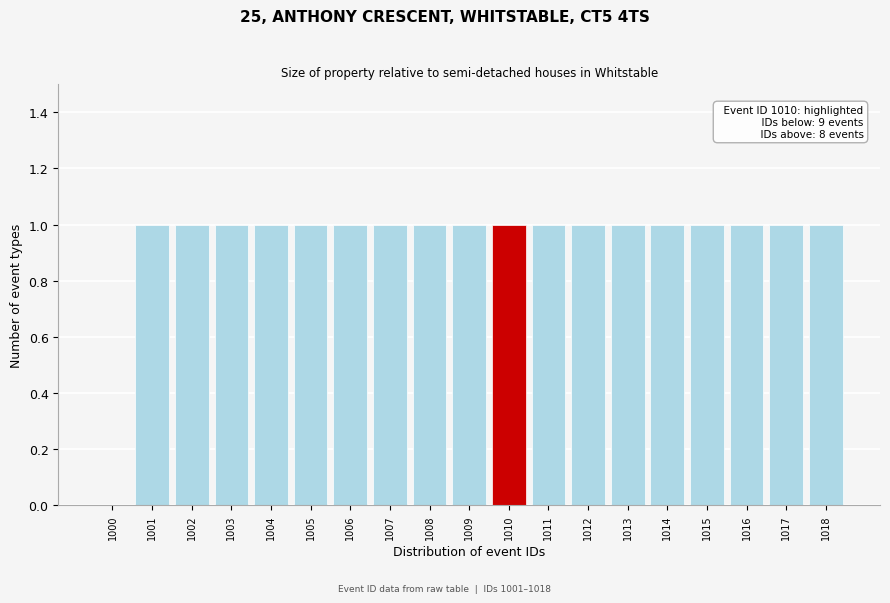

Reading left to right, extract all data points from this chart.

1000=0	1001=1	1002=1	1003=1	1004=1	1005=1	1006=1	1007=1	1008=1	1009=1	1010=1	1011=1	1012=1	1013=1	1014=1	1015=1	1016=1	1017=1	1018=1